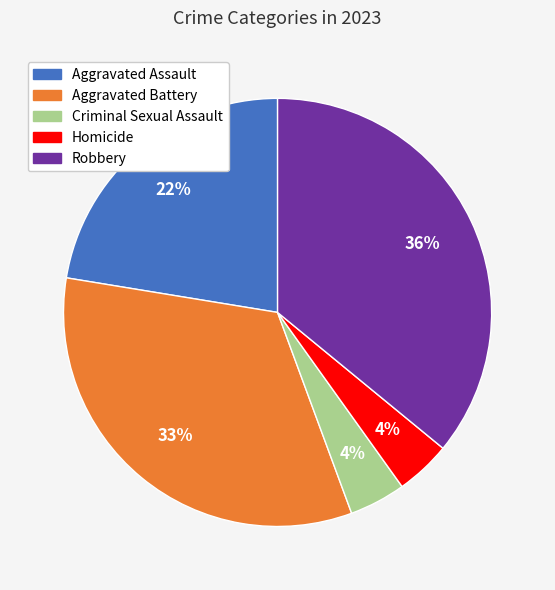

Which slice is the largest?

Robbery